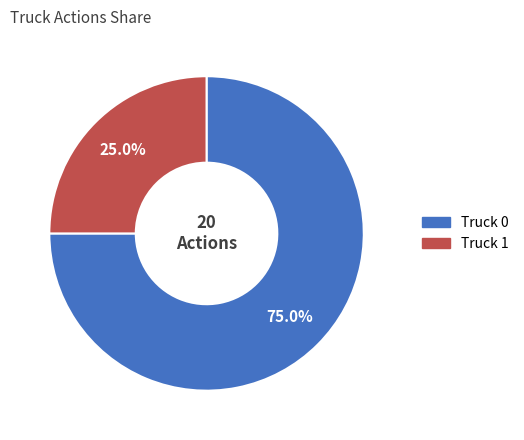

What percentage is the Truck 1 slice, to the nearest percent?

25%